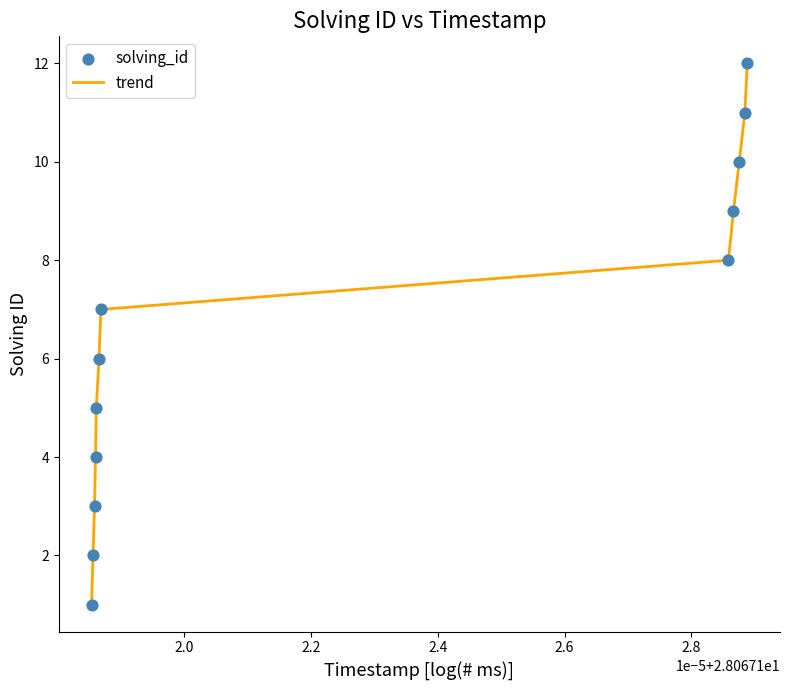

What is the maximum value shown in the chart?

12